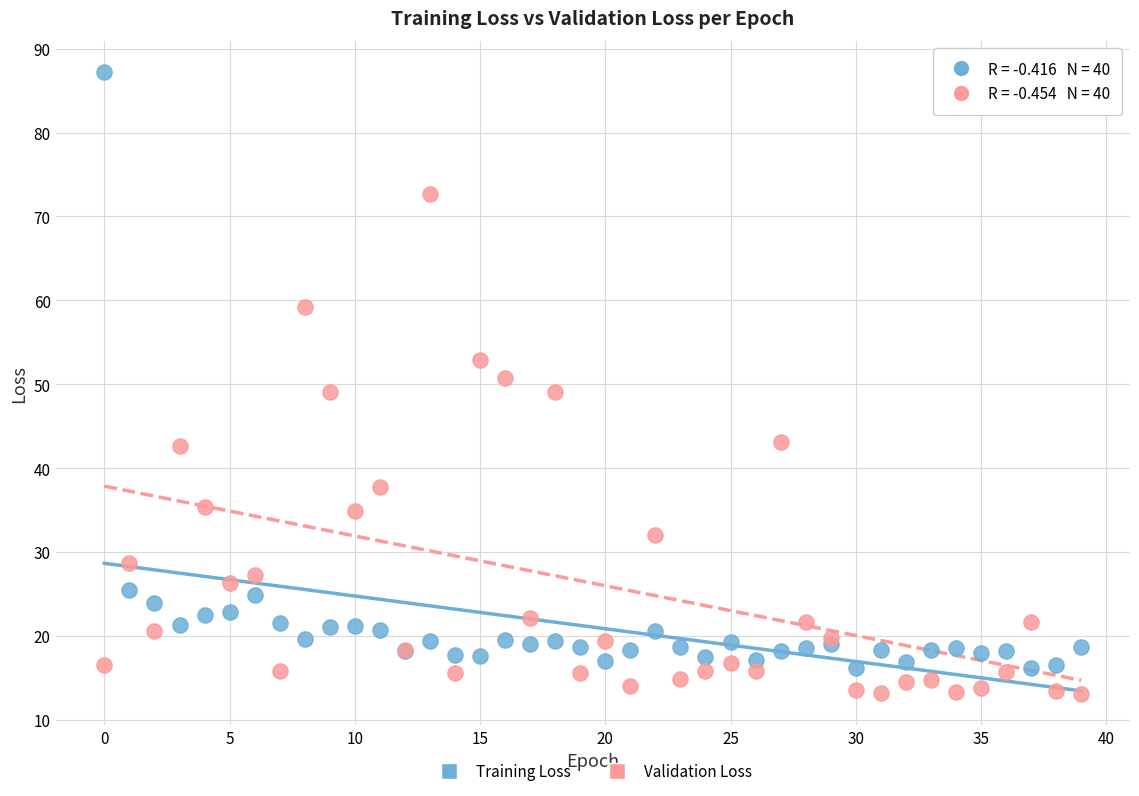

Which series has the widest spread of Y values?

Training Loss